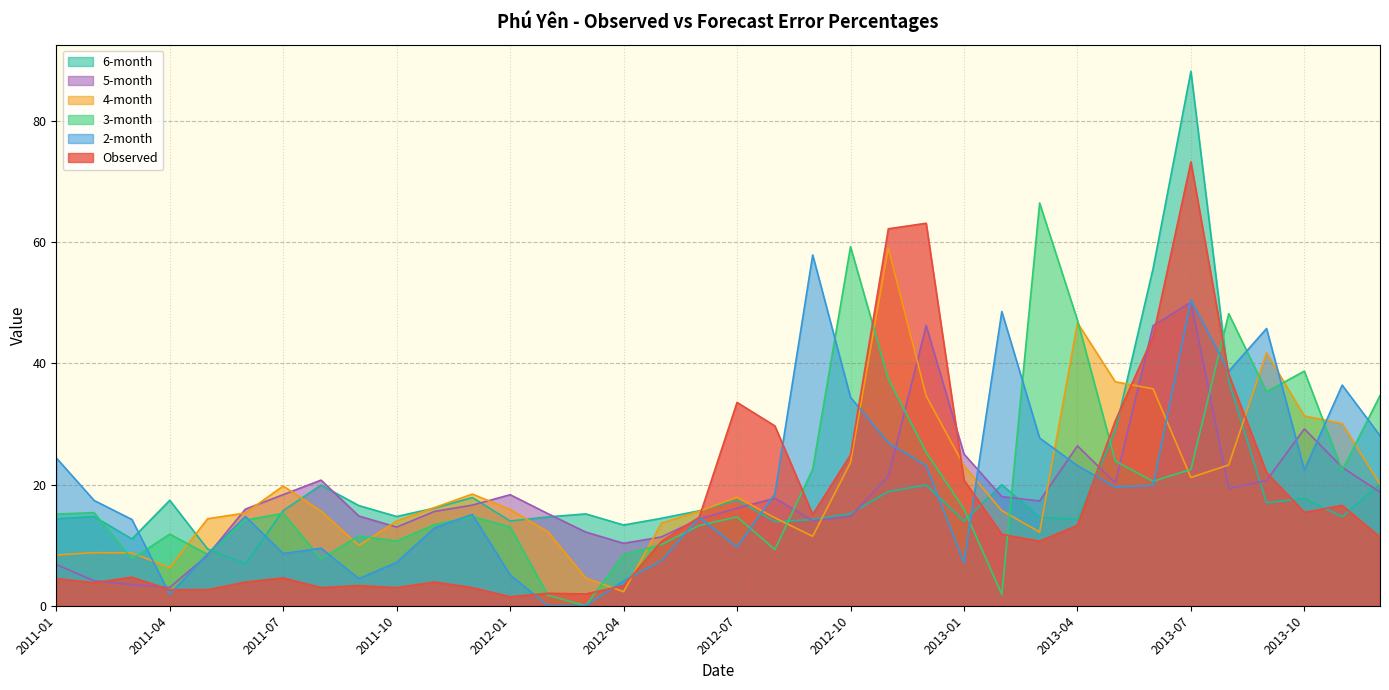

Where does the 4-month series first go above 15?

2011-06